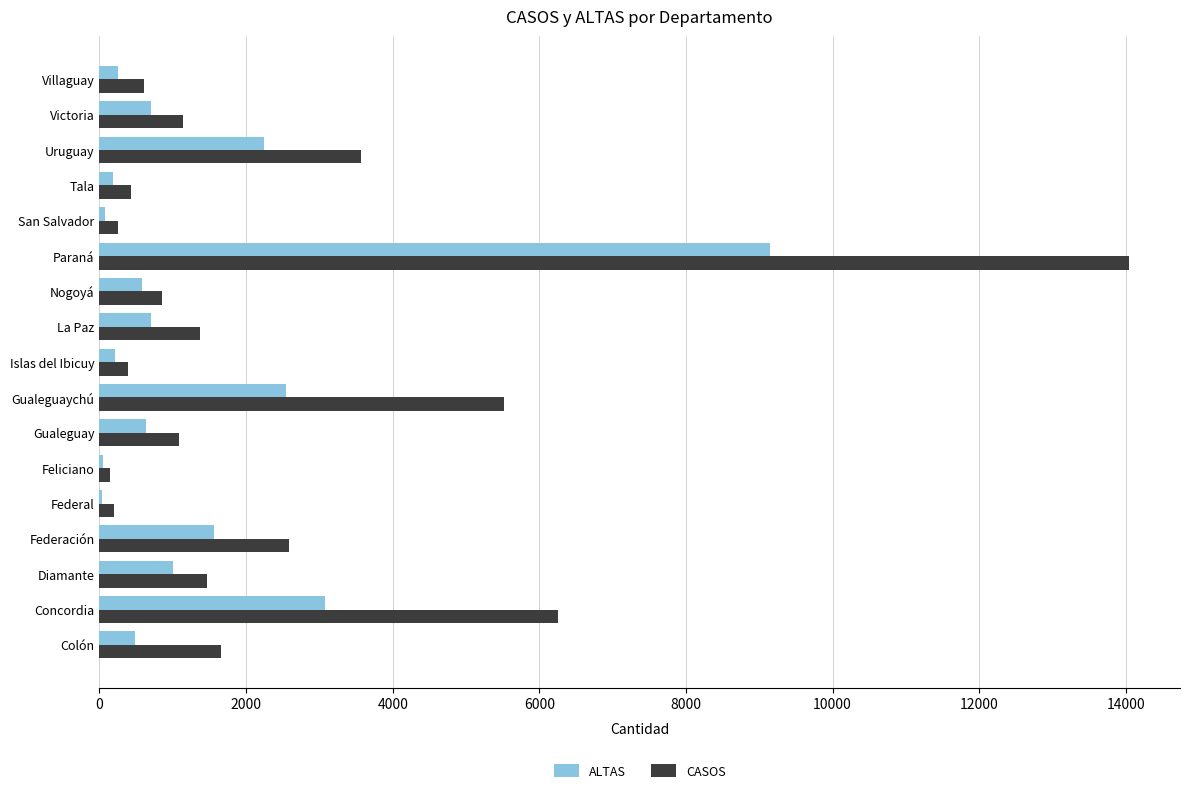

What is the maximum value for ALTAS?

9147